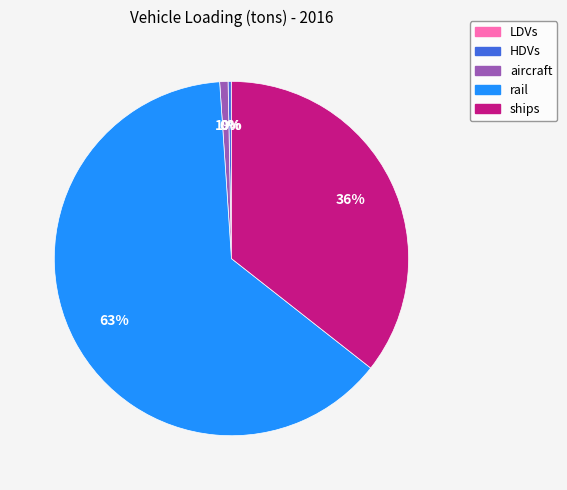

The rail slice represents 63% of the pie. True or false?

True